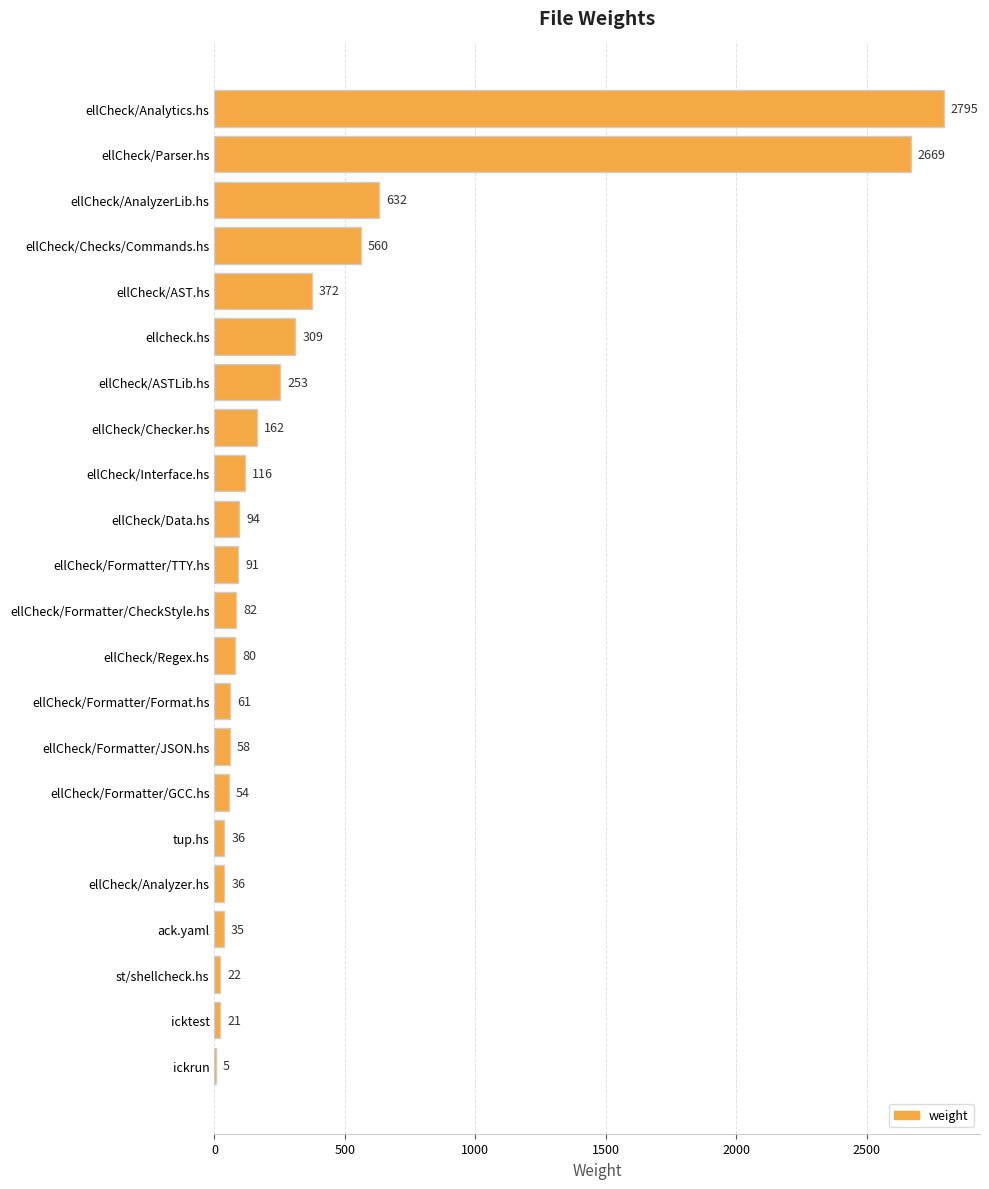

What is the maximum value shown in the chart?

2795